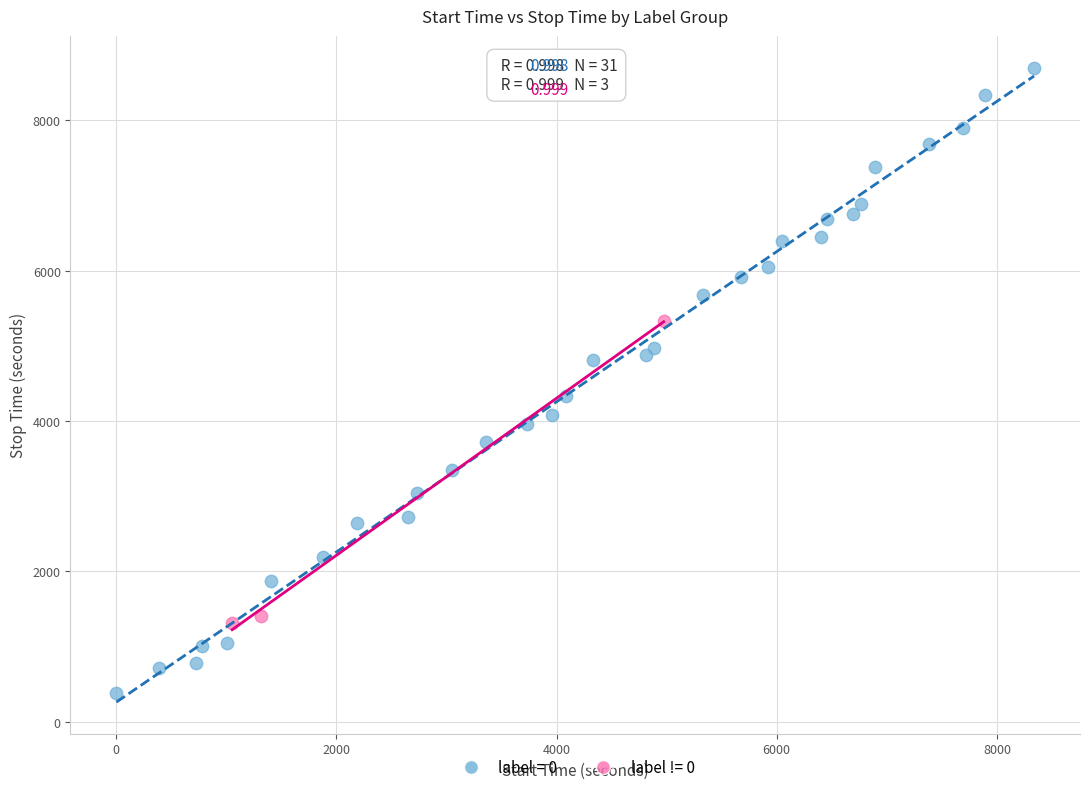

Which series reaches the maximum Y coordinate?

label = 0